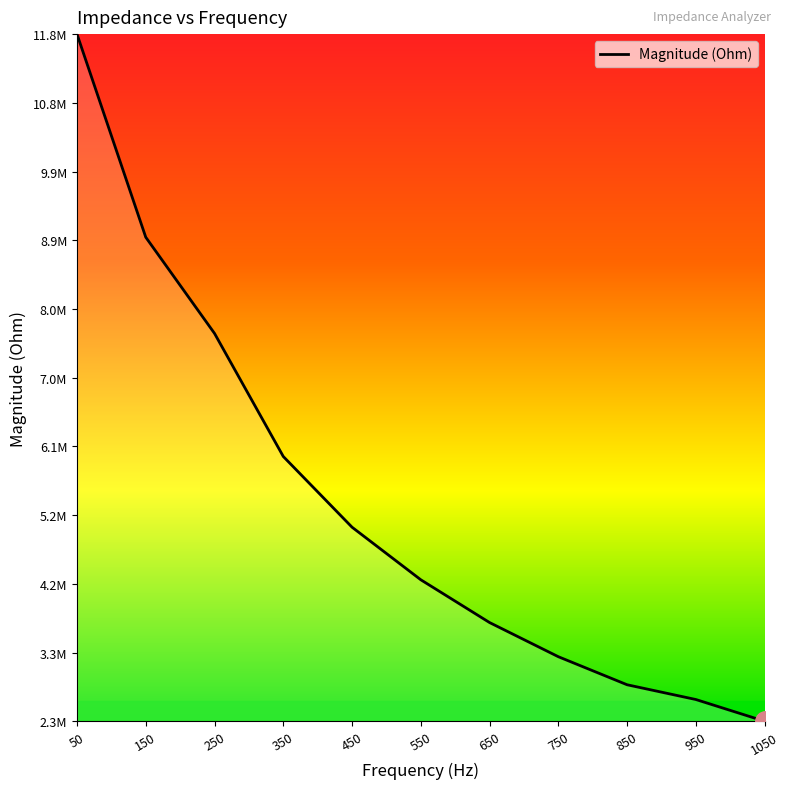

What is the difference between the values at 50 and 250?

4109288.0